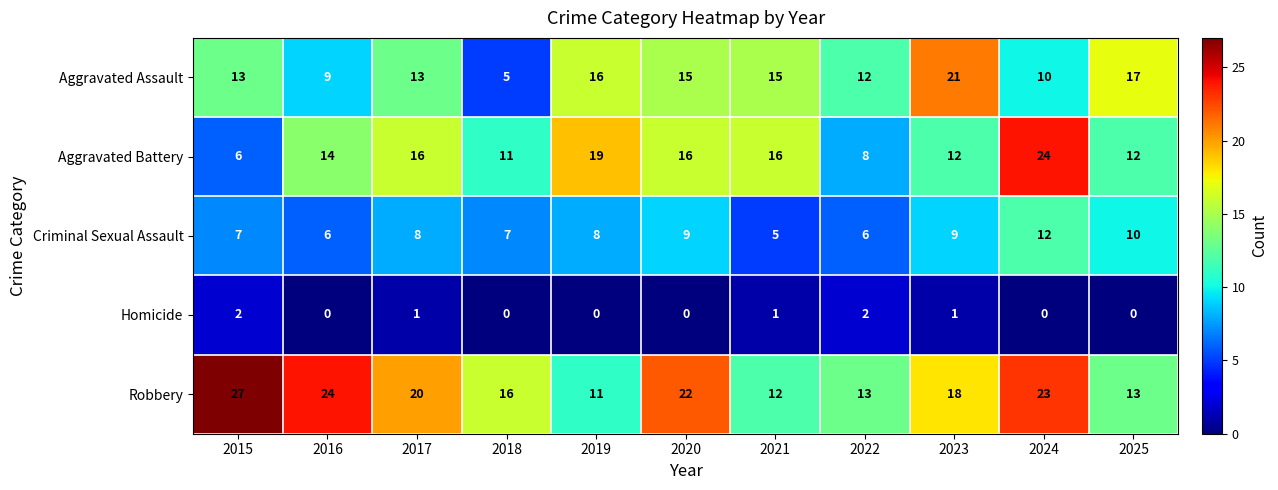

Which series has the largest total across all categories?

Robbery